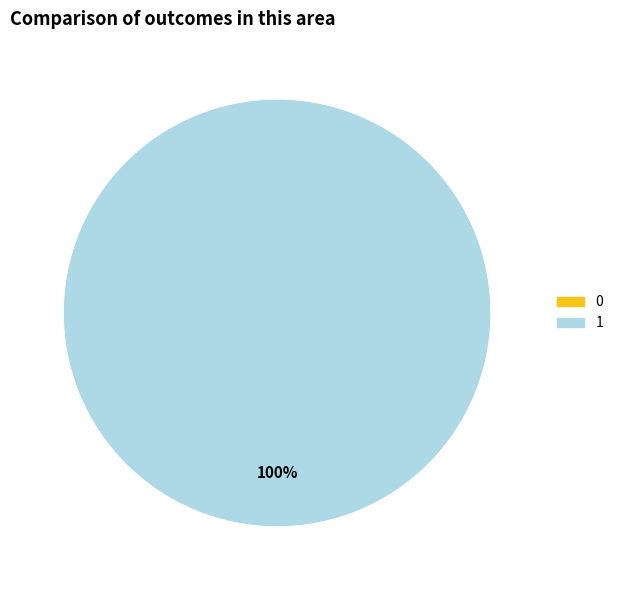

To the nearest percent, what is the average slice percentage?

50%